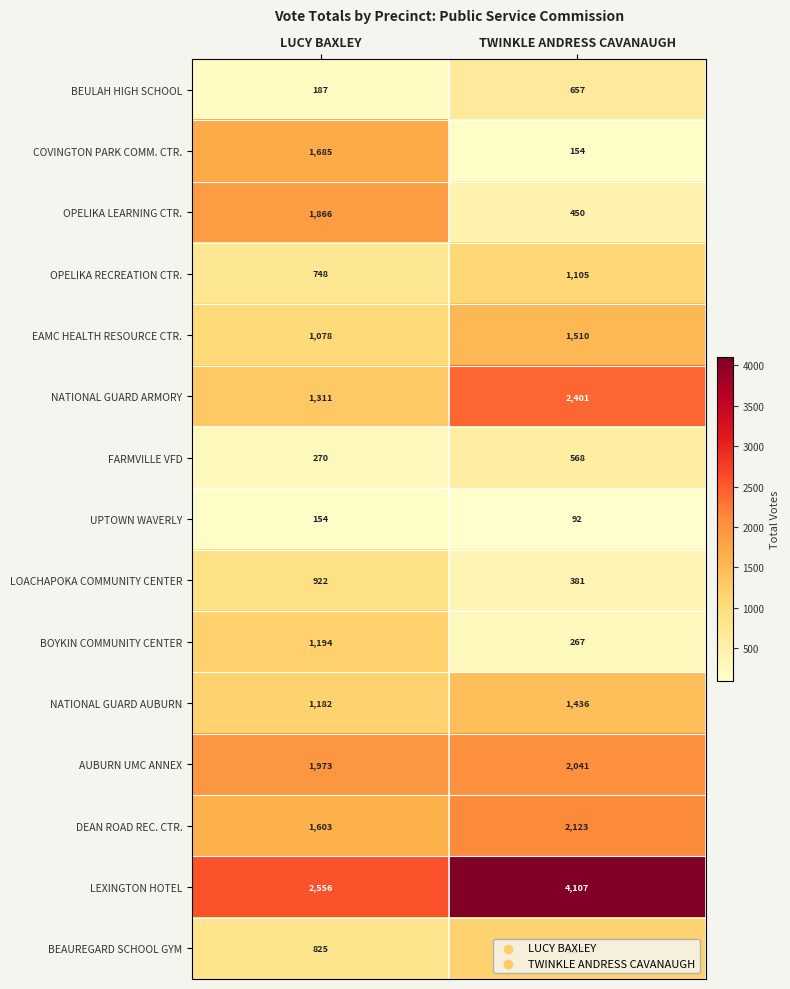

How many series are shown in this chart?

15